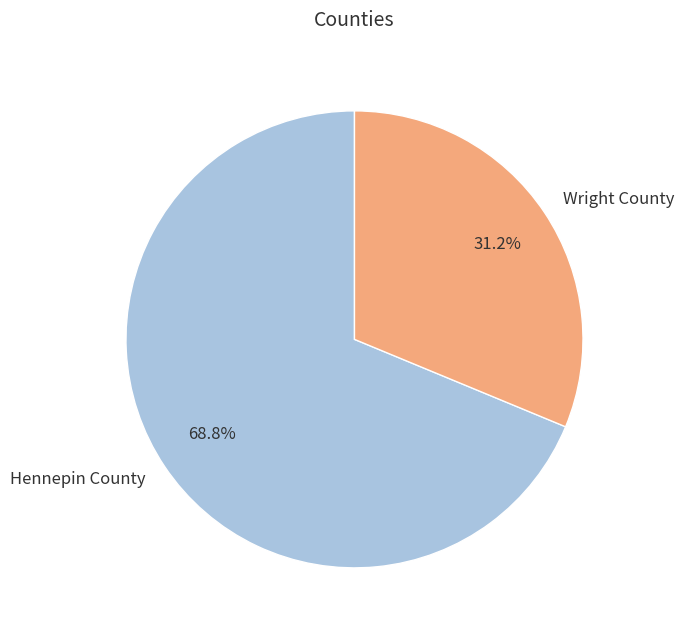

Which category has the biggest portion of the pie?

Hennepin County